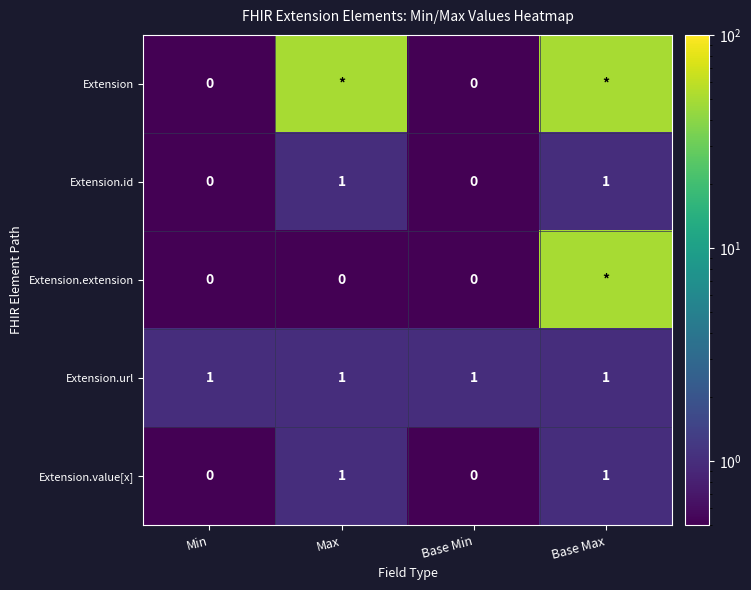

Is the value of Extension at Min greater than the value of Extension.url at Min?

No